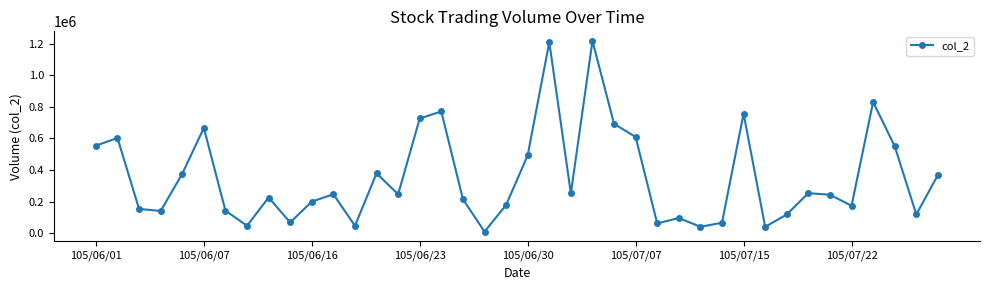

How many points are lower than both their immediate neighbors (excluding endpoints)?

12